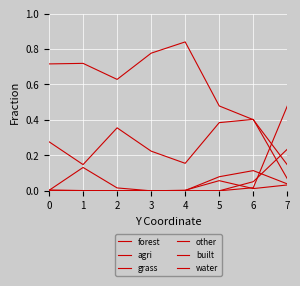

Is this an area chart (filled region under the line)?

No